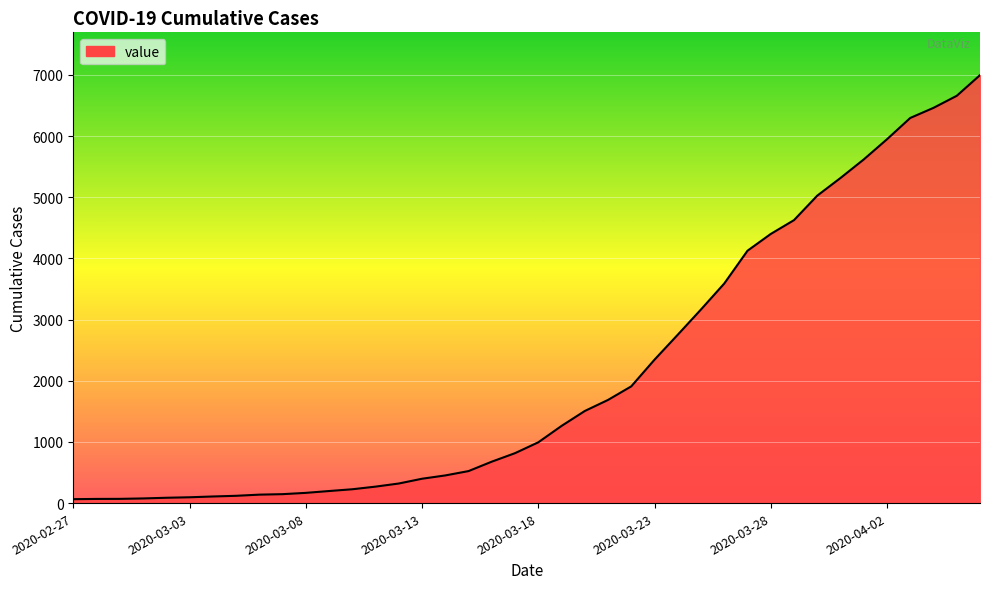

What is the maximum value shown in the chart?

6995